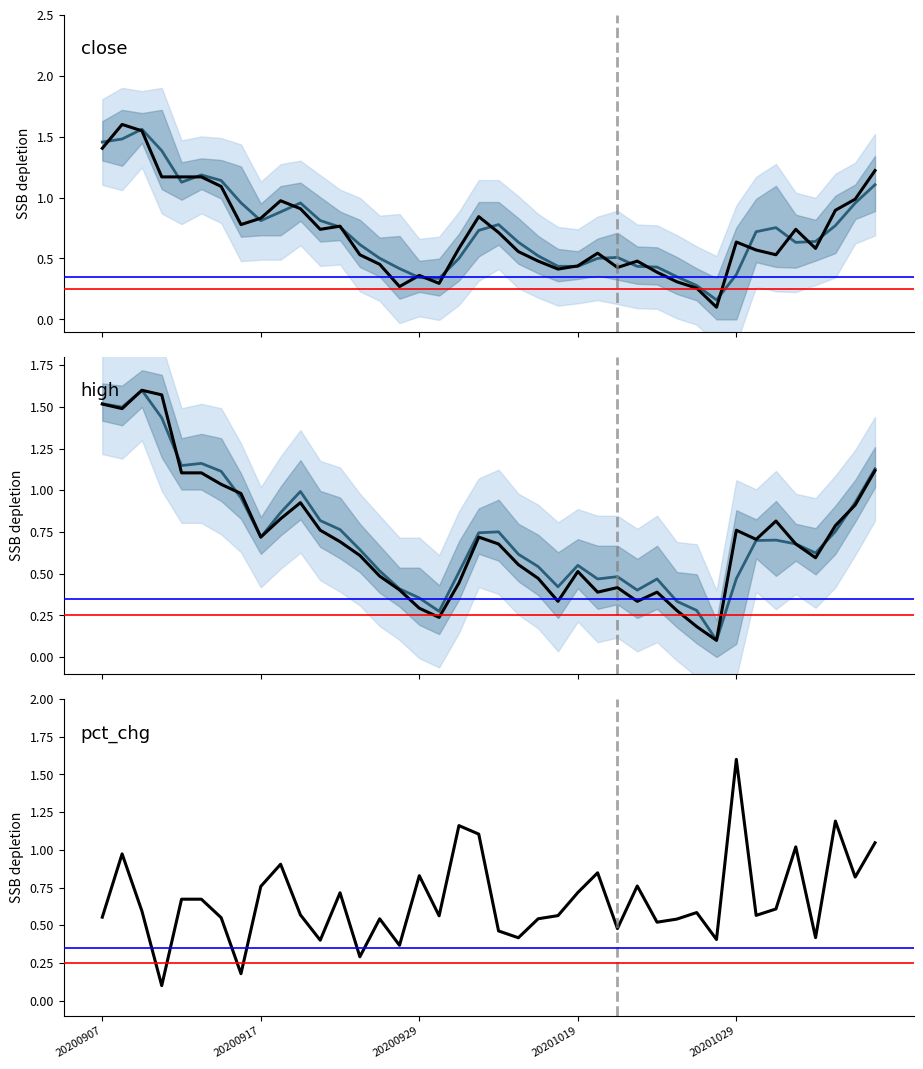

Count the number of categories in the chart.

40